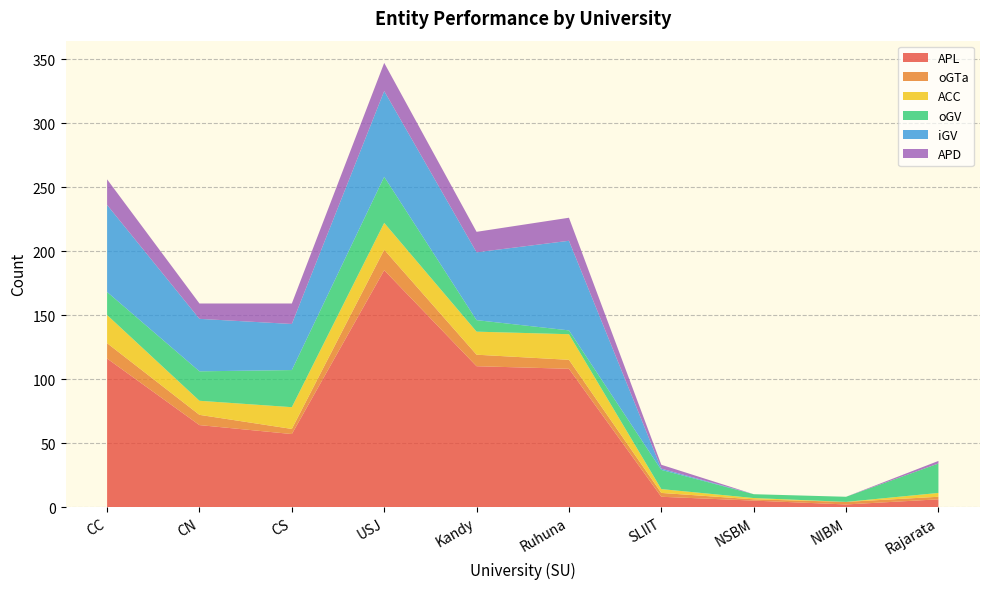

Reading left to right, what are all the values shown in this chart?

APL: CC=116	CN=64	CS=57	USJ=185	Kandy=110	Ruhuna=108	SLIIT=8	NSBM=5	NIBM=2	Rajarata=6
oGTa: CC=12	CN=8	CS=4	USJ=16	Kandy=9	Ruhuna=7	SLIIT=3	NSBM=1	NIBM=2	Rajarata=2
ACC: CC=22	CN=11	CS=17	USJ=21	Kandy=18	Ruhuna=20	SLIIT=3	NSBM=1	NIBM=0	Rajarata=3
oGV: CC=18	CN=23	CS=29	USJ=36	Kandy=9	Ruhuna=3	SLIIT=15	NSBM=3	NIBM=4	Rajarata=23
iGV: CC=68	CN=41	CS=36	USJ=67	Kandy=53	Ruhuna=70	SLIIT=1	NSBM=0	NIBM=0	Rajarata=0
APD: CC=20	CN=12	CS=16	USJ=22	Kandy=16	Ruhuna=18	SLIIT=3	NSBM=0	NIBM=0	Rajarata=2